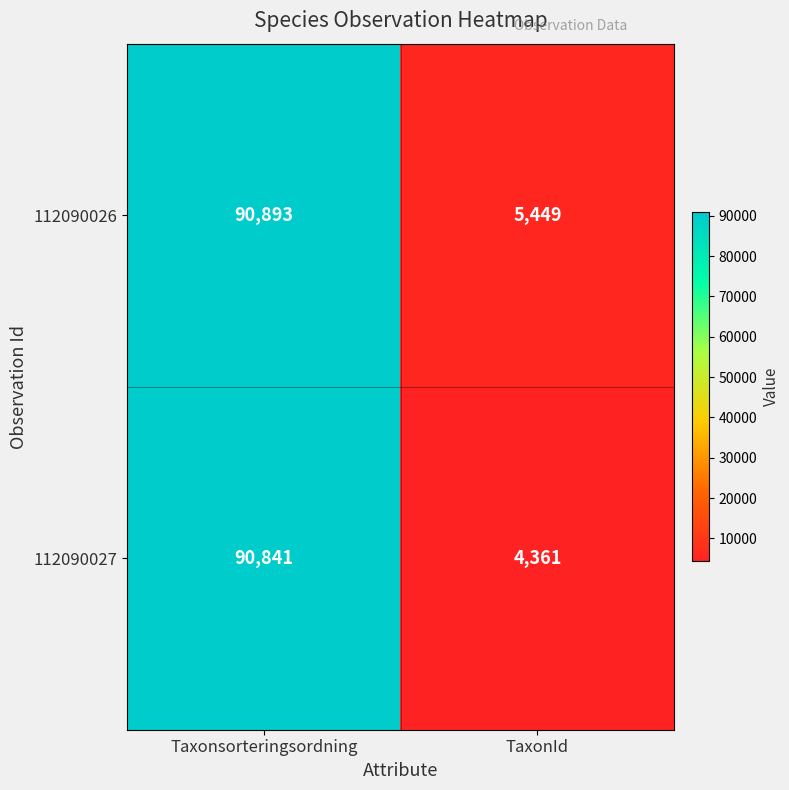

What is the highest value of the 112090026 series?

90893